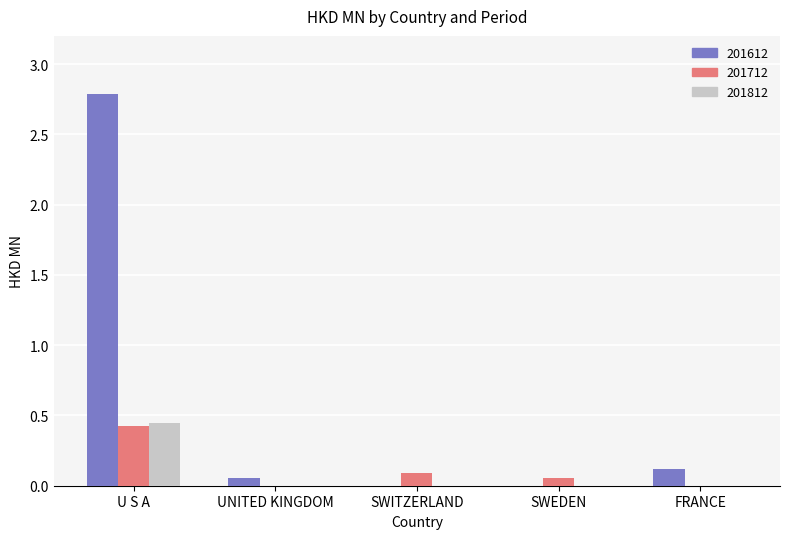

What is the maximum value shown in the chart?

2.8